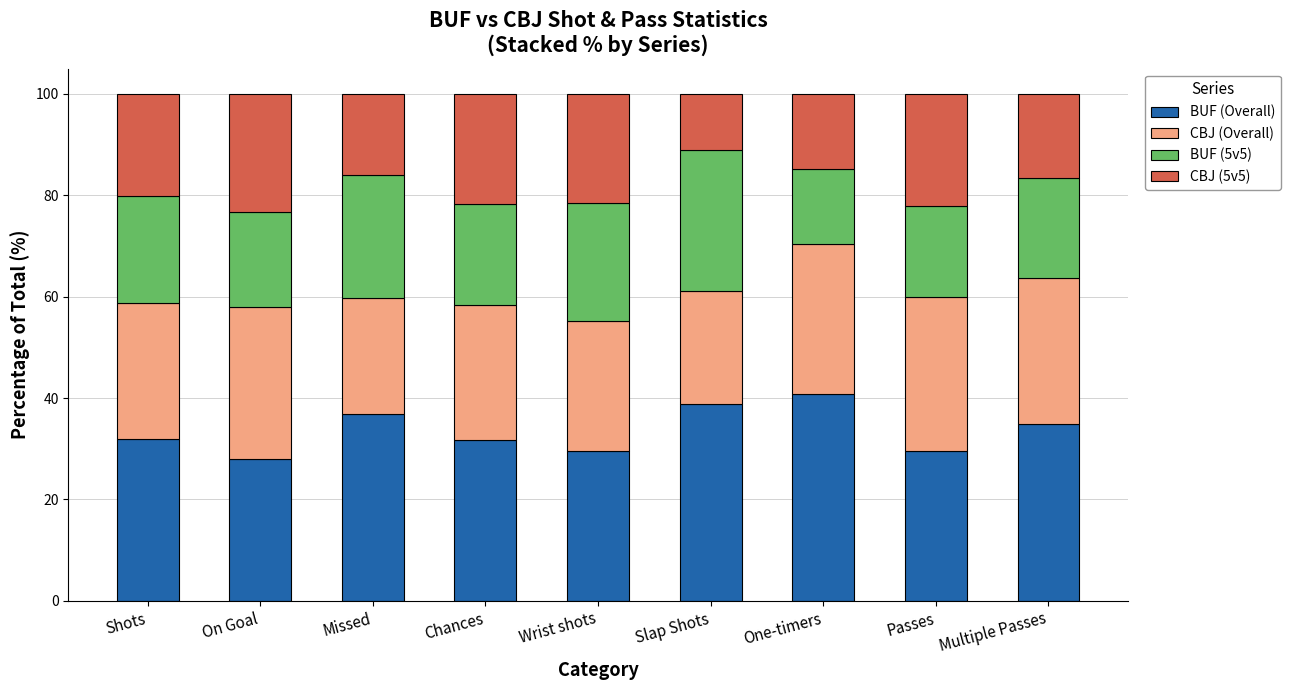

Is it true that BUF (Overall) equals 38.9 at Slap Shots?

True